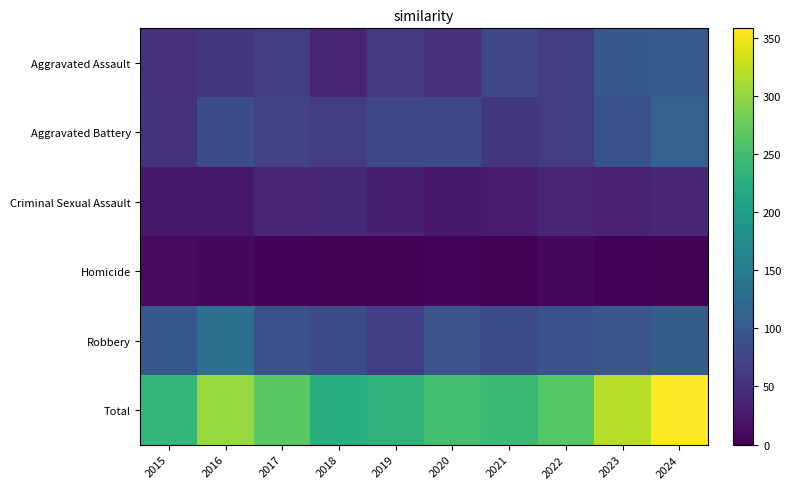

Which series has the largest total across all categories?

Total